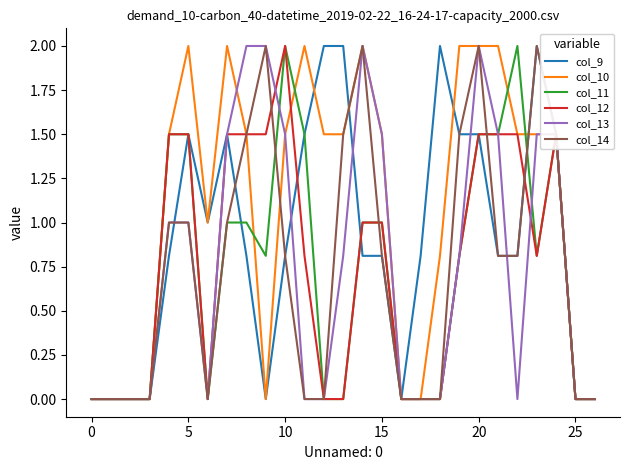

True or false: col_10 and col_12 intersect in this chart.

True